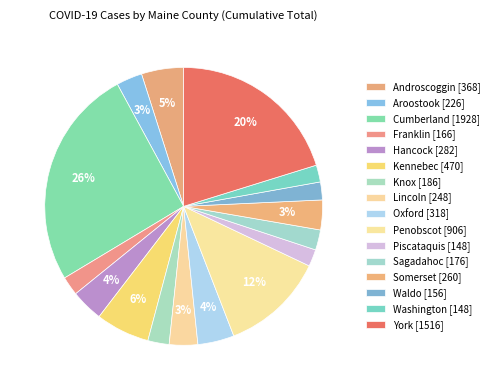

Does any single category account for the majority?

No